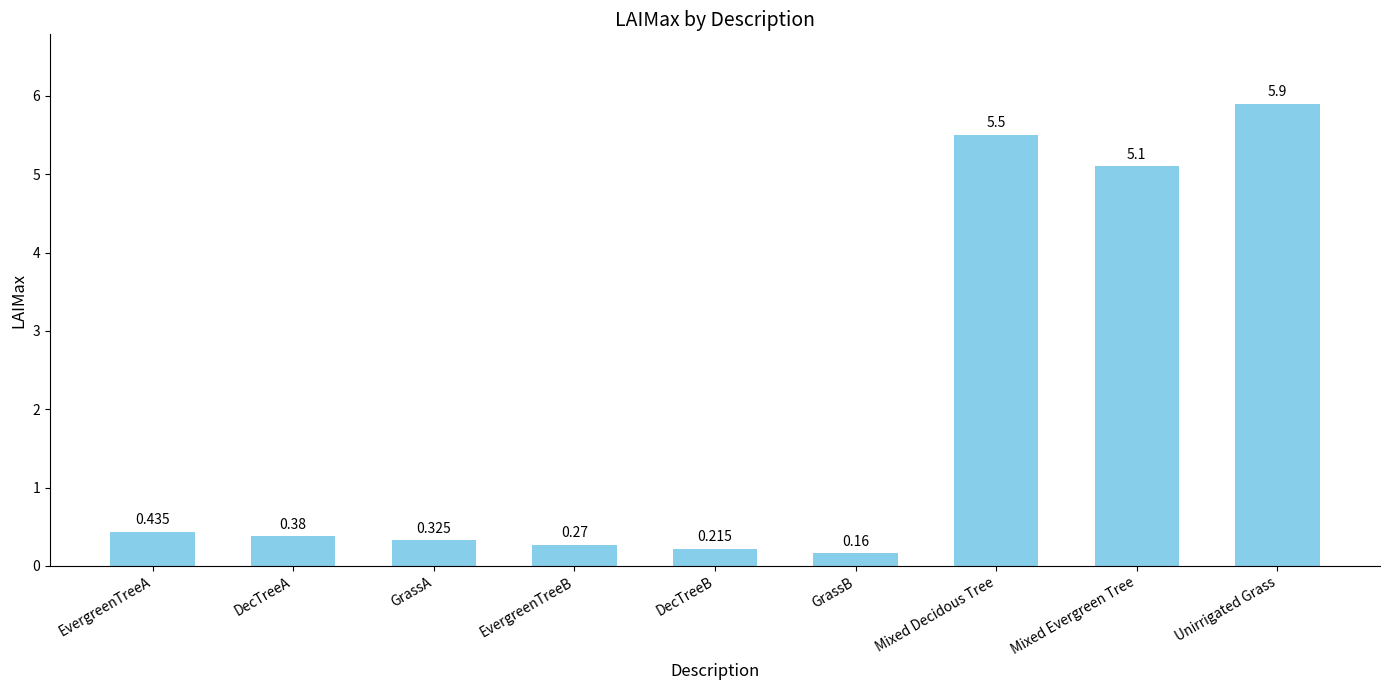

Which category has the lowest value across all series?

GrassB